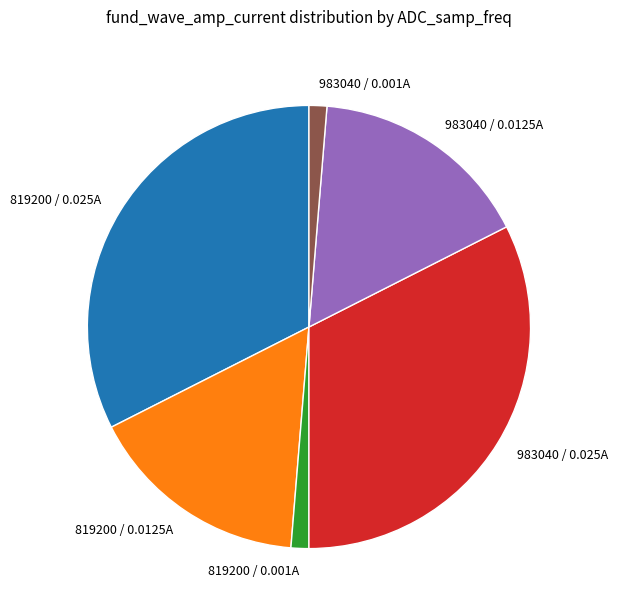

Is the sum of 819200 / 0.0125A and 983040 / 0.001A greater than half?

No